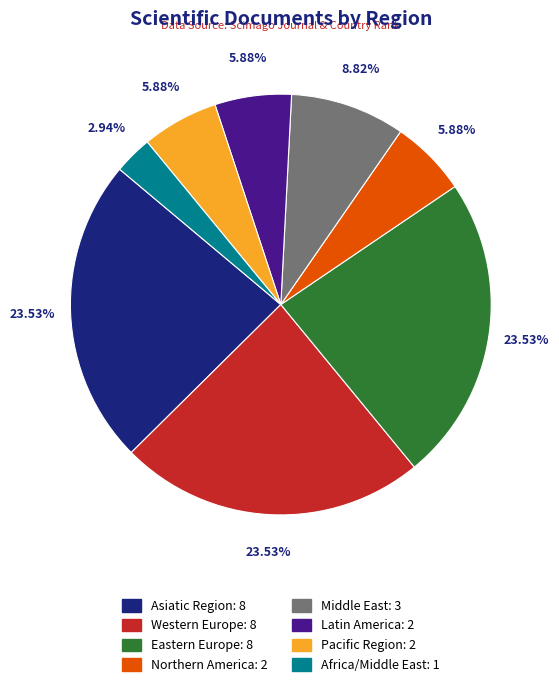

To the nearest percent, what percentage of the pie is Middle East?

9%